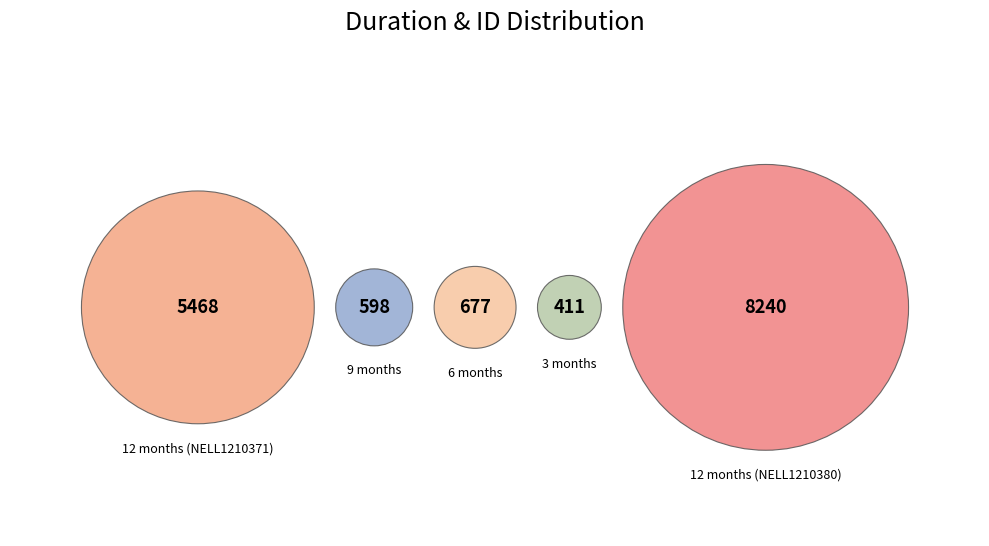

What is the change in value from 9 months to 12 months (NELL1210380)?

+7642